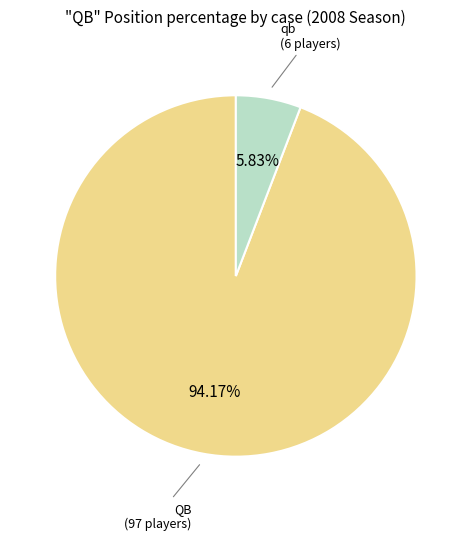

Is there a majority slice in this chart?

Yes